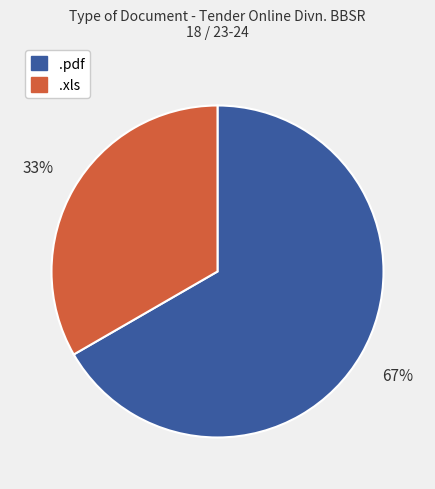

How many segments does this pie chart have?

2